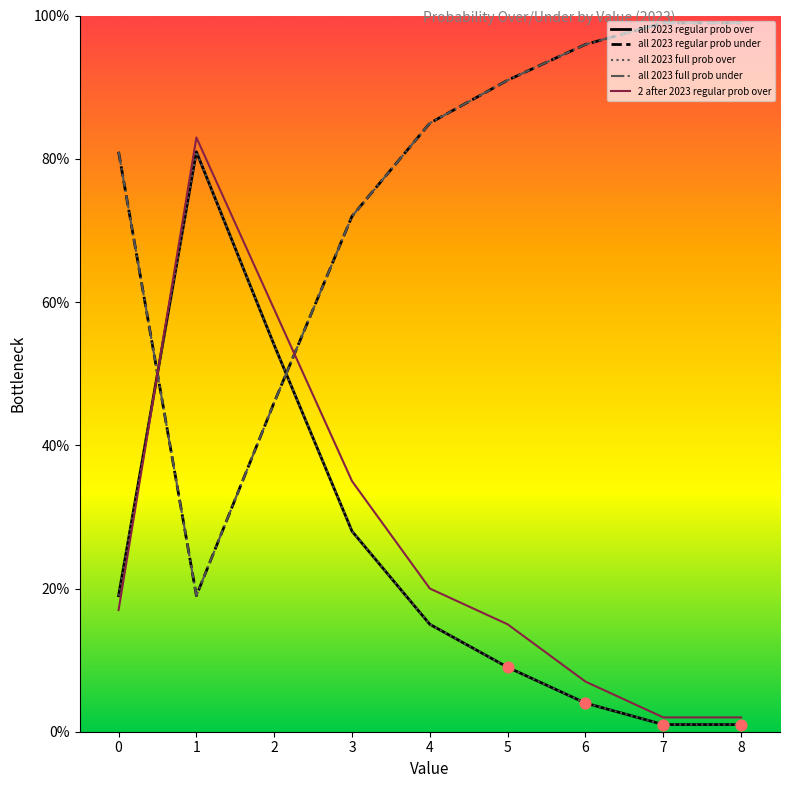

Is the value of all 2023 regular prob over at 0 greater than the value of all 2023 regular prob under at 1?

No